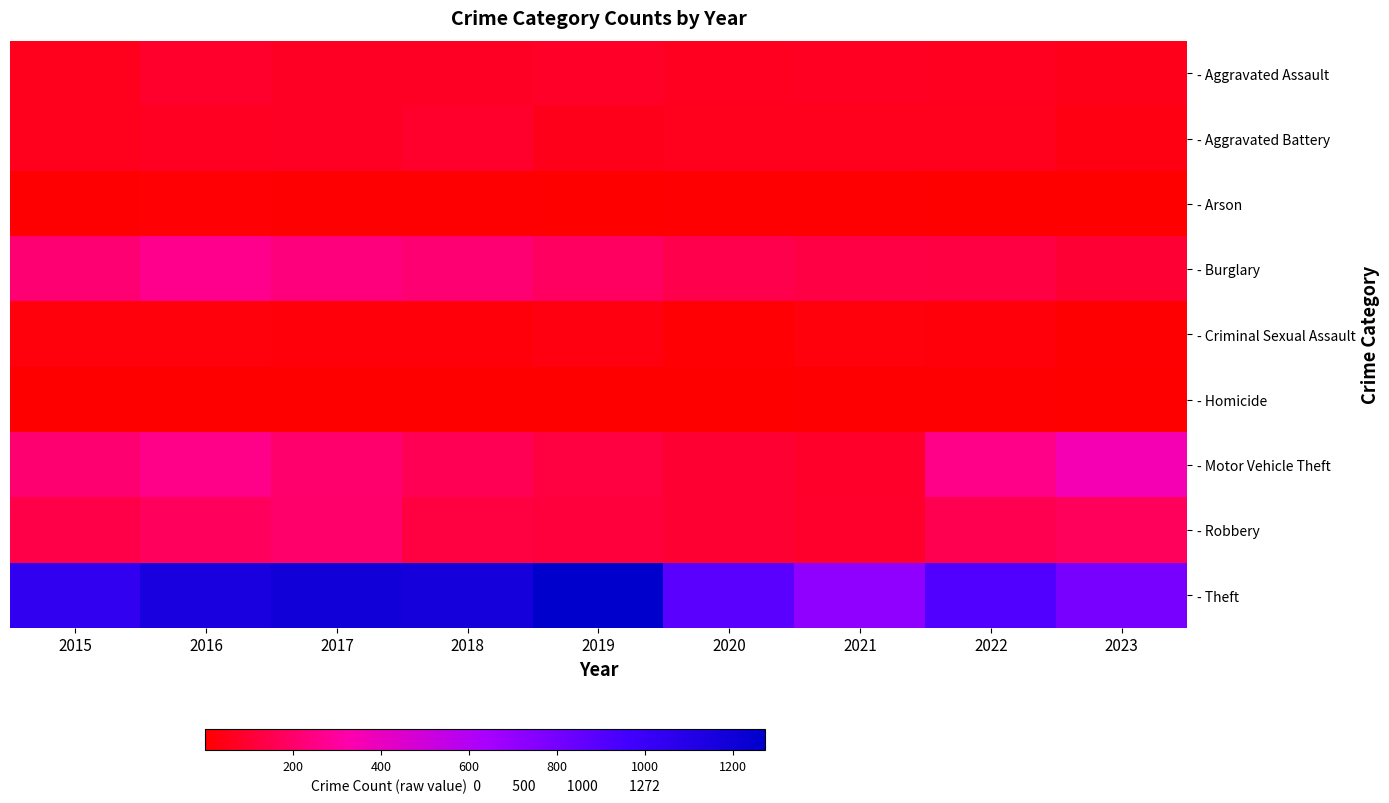

At 2015, list the series in order from largest to smallest.

- Theft, - Burglary, - Motor Vehicle Theft, - Robbery, - Aggravated Battery, - Aggravated Assault, - Criminal Sexual Assault, - Arson, - Homicide